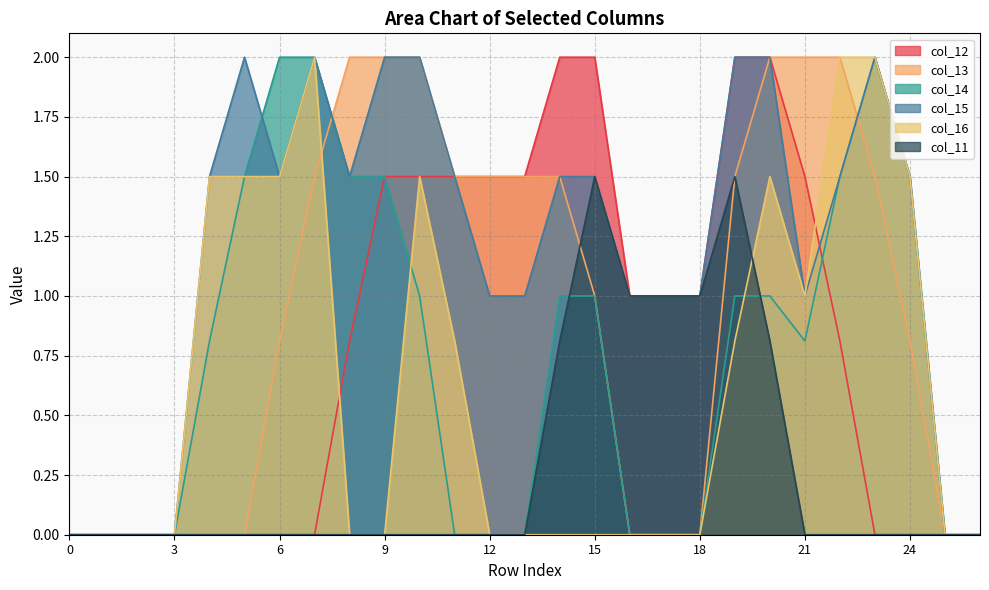

Reading left to right, list all the values displayed in this chart.

col_12: 0.0	0.0	0.0	0.0	0.0	0.0	0.0	0.0	0.8	1.5	1.5	1.5	1.5	1.5	2.0	2.0	1.0	1.0	1.0	2.0	2.0	1.5	0.8	0.0	0.0	0.0	0.0
col_13: 0.0	0.0	0.0	0.0	0.0	0.0	0.8	1.5	2.0	2.0	2.0	1.5	1.5	1.5	1.5	1.0	0.0	0.0	0.0	1.5	2.0	2.0	2.0	1.5	0.8	0.0	0.0
col_14: 0.0	0.0	0.0	0.0	0.8	1.5	2.0	2.0	1.5	1.5	1.0	0.0	0.0	0.0	1.0	1.0	0.0	0.0	0.0	1.0	1.0	0.8	1.5	2.0	1.5	0.0	0.0
col_15: 0.0	0.0	0.0	0.0	1.5	2.0	1.5	2.0	1.5	2.0	2.0	1.5	1.0	1.0	1.5	1.5	1.0	1.0	1.0	2.0	2.0	1.0	1.5	2.0	1.5	0.0	0.0
col_16: 0.0	0.0	0.0	0.0	1.5	1.5	1.5	2.0	0.0	0.0	1.5	0.8	0.0	0.0	0.0	0.0	0.0	0.0	0.0	0.8	1.5	1.0	2.0	2.0	1.5	0.0	0.0
col_11: 0.0	0.0	0.0	0.0	0.0	0.0	0.0	0.0	0.0	0.0	0.0	0.0	0.0	0.0	0.8	1.5	1.0	1.0	1.0	1.5	0.8	0.0	0.0	0.0	0.0	0.0	0.0